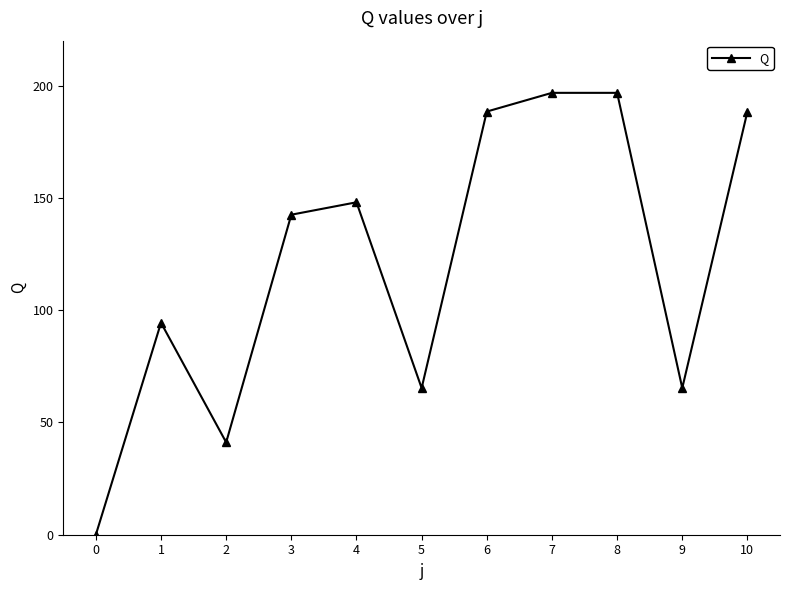

How many data points are less than 142?

5